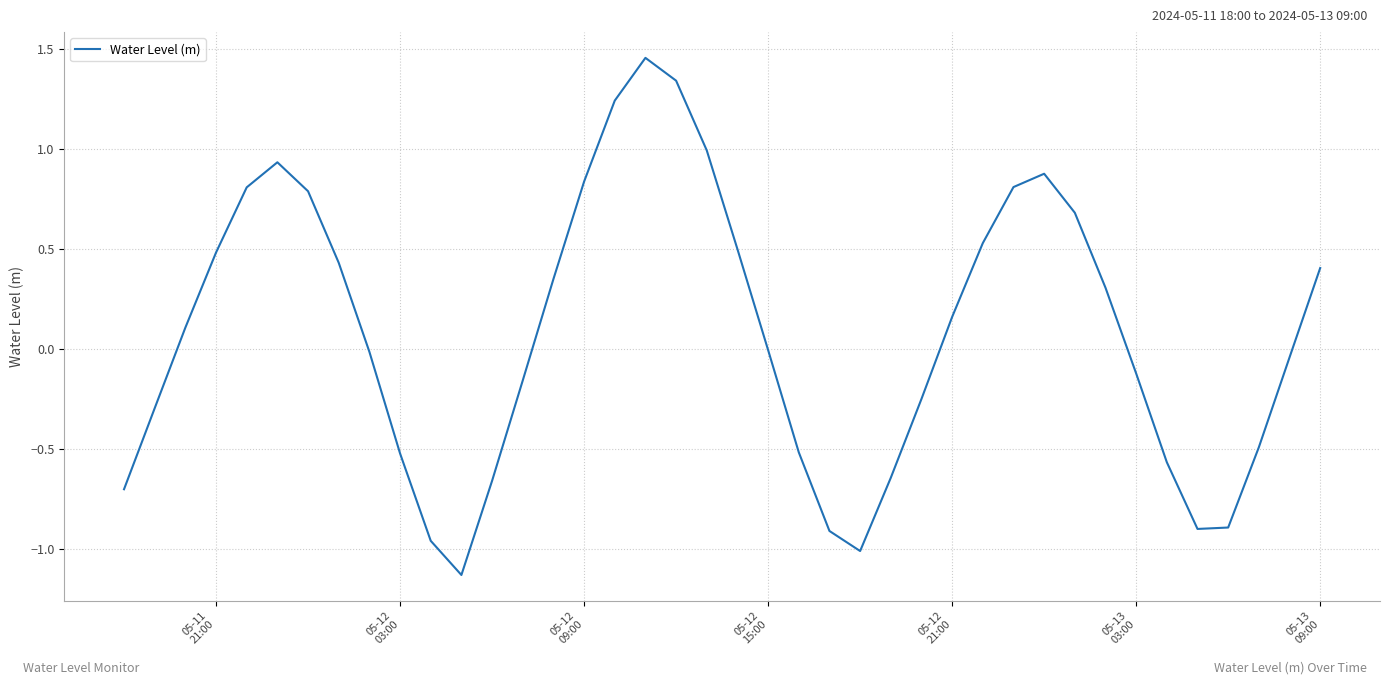

True or false: the data has more than 2 interior local peaks.

True